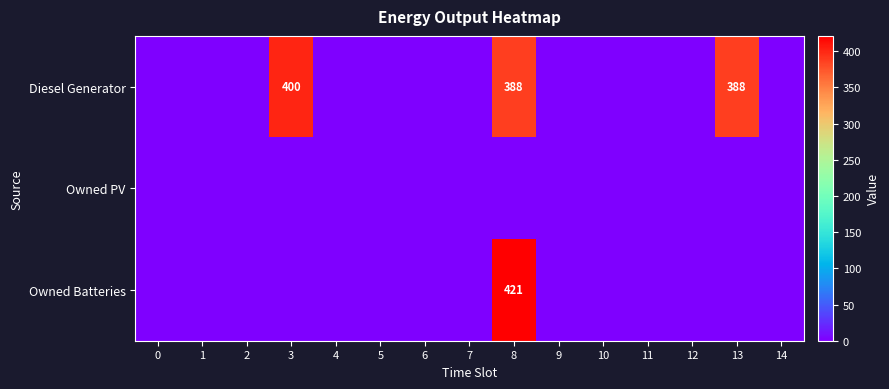

The value of Diesel Generator at 13 is 181. True or false?

False